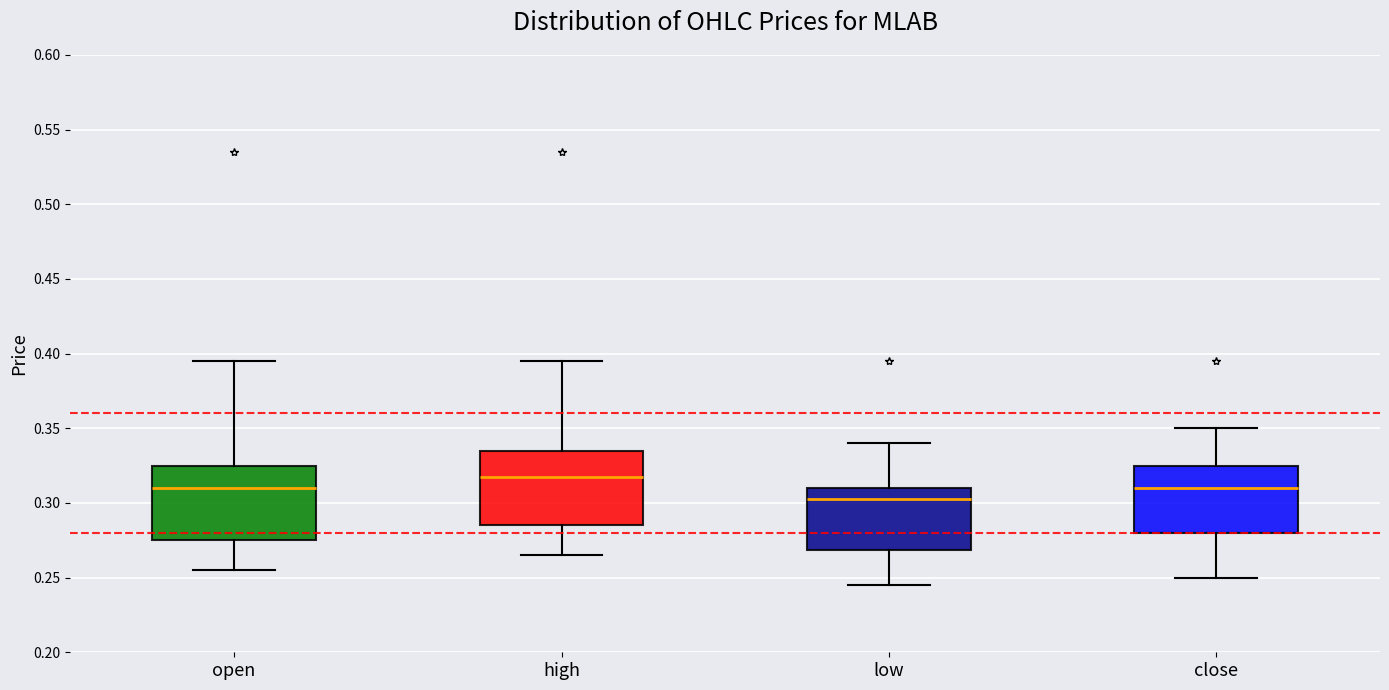

Reading left to right, read every box against the y-axis: the position of its median line, the range the box covers, and the ends of its whiskers. The values are not printed on the chart, so give them approximately, as read against the axis.

open: median 0.310, box 0.275 to 0.325, whiskers 0.255 to 0.395
high: median 0.320, box 0.285 to 0.335, whiskers 0.265 to 0.395
low: median 0.305, box 0.270 to 0.310, whiskers 0.245 to 0.340
close: median 0.310, box 0.280 to 0.325, whiskers 0.250 to 0.350